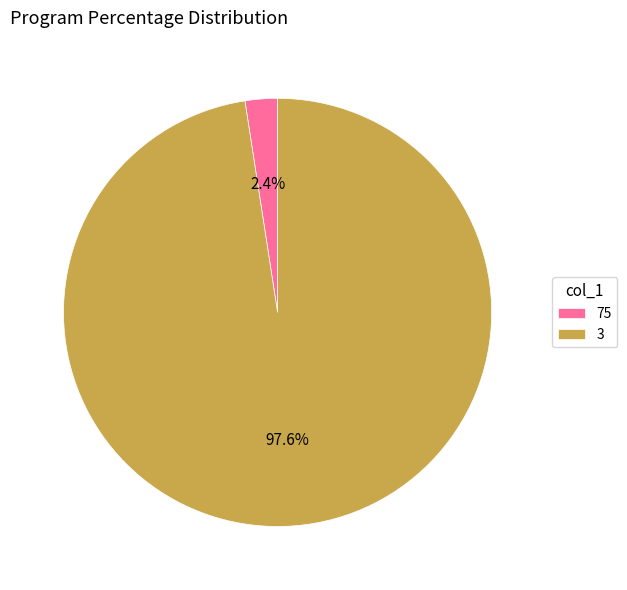

Does any single category account for the majority?

Yes